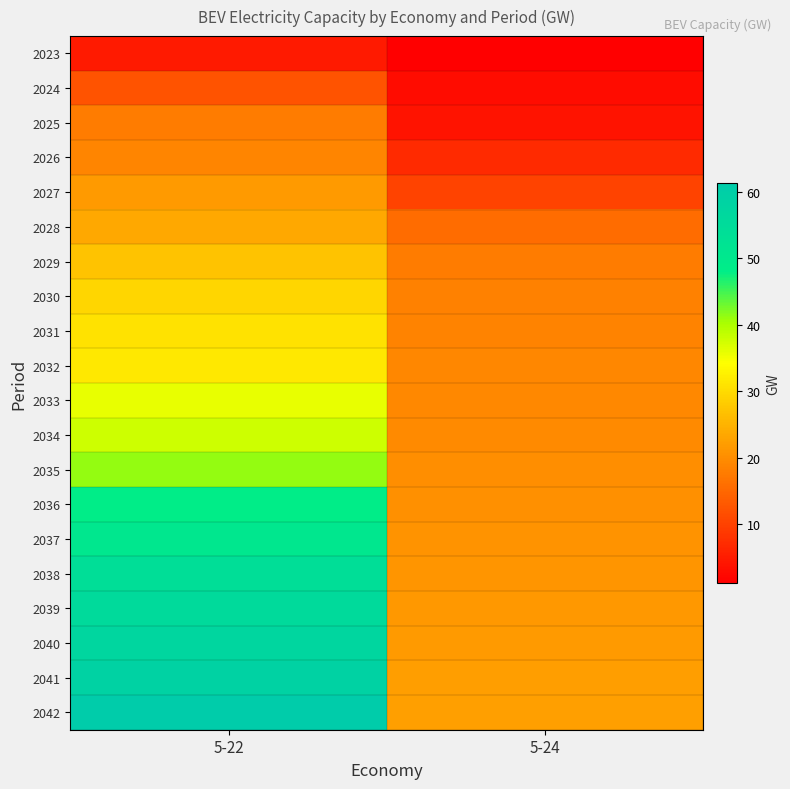

At 5-24, list the series in order from largest to smallest.

2042, 2041, 2040, 2039, 2038, 2037, 2036, 2035, 2034, 2033, 2032, 2031, 2030, 2029, 2028, 2027, 2026, 2025, 2024, 2023